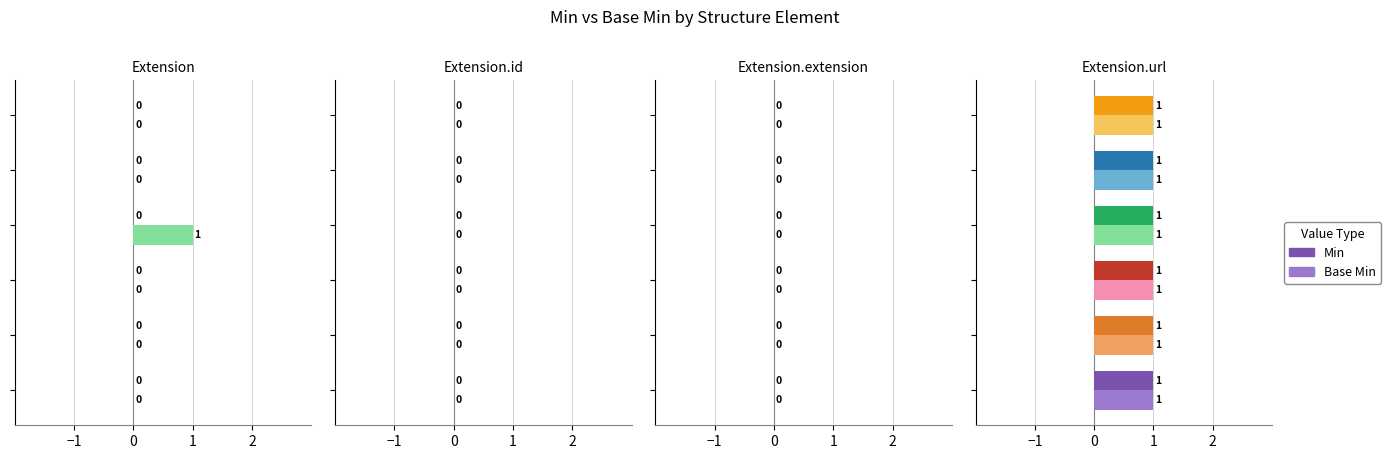

The Min series shows 0 at 5. True or false?

True